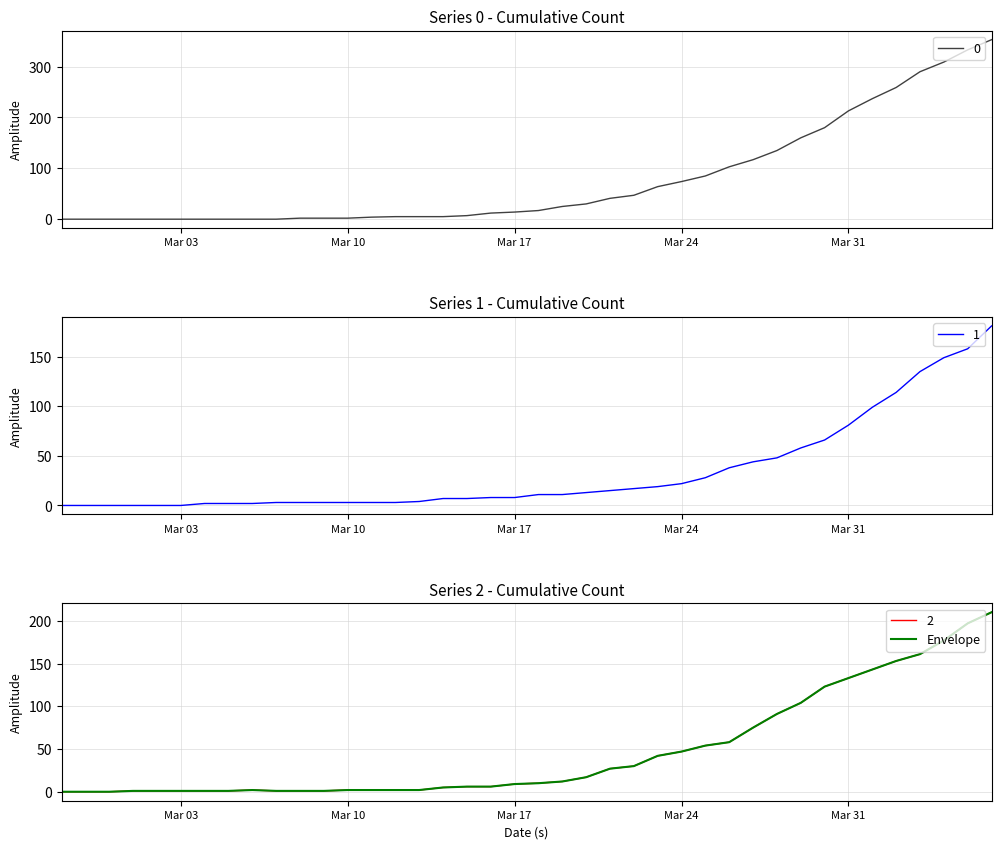

Is it true that the value at 24 is 40?

False